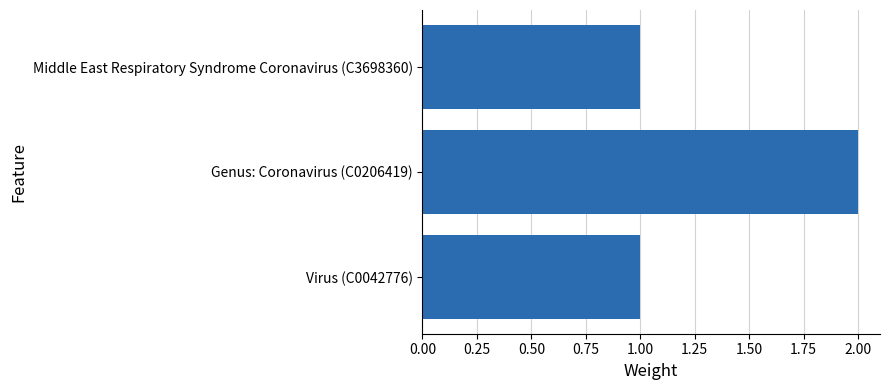

What is the sum of the values at Genus: Coronavirus (C0206419) and Middle East Respiratory Syndrome Coronavirus (C3698360)?

3